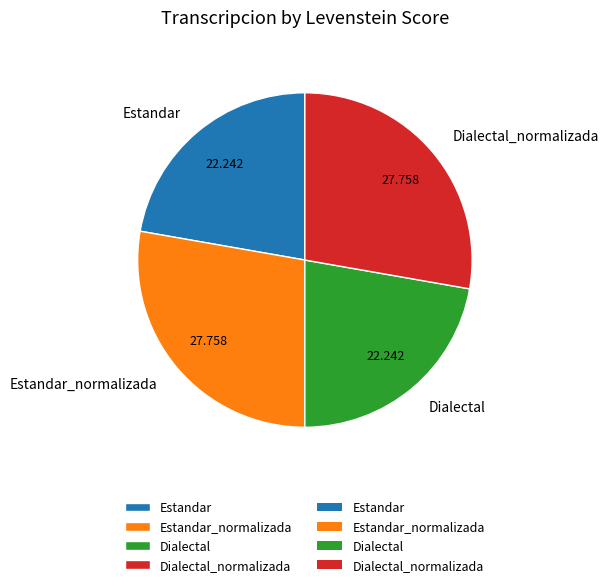

Does Dialectal_normalizada represent more than half of the total?

No